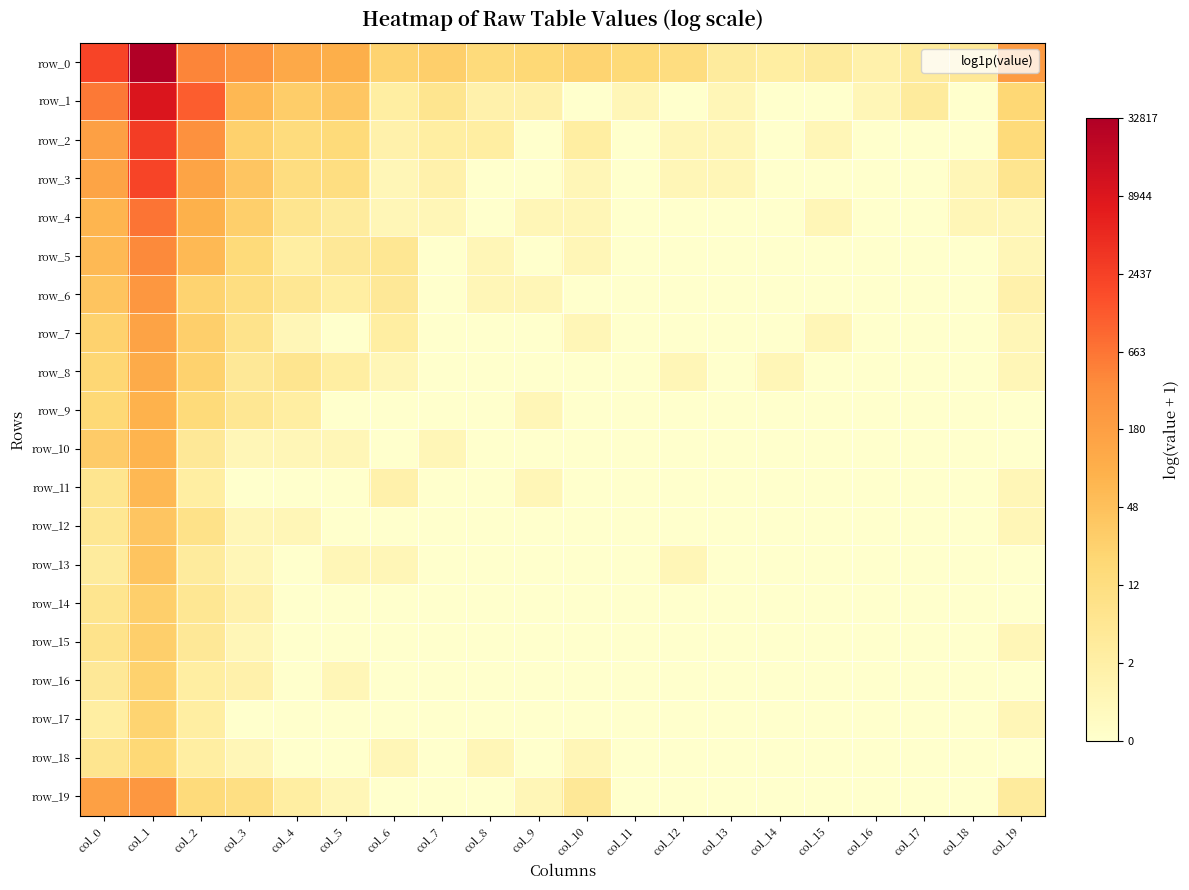

Reading left to right, list all the values displayed in this chart.

row_0: 7.7	10.4	6.1	5.6	4.8	4.6	3.2	3.3	2.8	2.9	3.1	2.9	2.6	1.6	1.4	1.6	1.1	1.6	1.8	5.3
row_1: 6.4	9.2	7.1	4.2	3.4	3.7	1.4	2.1	1.1	1.1	0.0	0.7	0.0	0.7	0.0	0.0	0.7	1.6	0.0	3.0
row_2: 5.2	7.9	5.7	3.3	2.7	2.8	1.1	1.4	1.4	0.0	1.4	0.0	0.7	0.7	0.0	0.7	0.0	0.0	0.0	2.8
row_3: 5.0	7.7	5.0	3.7	2.6	2.6	0.7	1.1	0.0	0.0	0.7	0.0	0.7	0.7	0.0	0.0	0.0	0.0	0.7	2.1
row_4: 4.3	6.5	4.5	3.3	2.1	1.6	0.7	0.7	0.0	0.7	0.7	0.0	0.0	0.0	0.0	0.7	0.0	0.0	0.7	0.7
row_5: 4.2	6.0	4.2	2.8	1.4	1.8	1.9	0.0	0.7	0.0	0.7	0.0	0.0	0.0	0.0	0.0	0.0	0.0	0.0	0.7
row_6: 3.8	5.5	3.2	2.6	1.9	1.4	1.8	0.0	0.7	0.7	0.0	0.0	0.0	0.0	0.0	0.0	0.0	0.0	0.0	1.1
row_7: 3.2	5.0	3.3	2.2	0.7	0.0	1.4	0.0	0.0	0.0	0.7	0.0	0.0	0.0	0.0	0.7	0.0	0.0	0.0	0.7
row_8: 3.0	4.7	3.2	1.8	2.1	1.4	0.7	0.0	0.0	0.0	0.0	0.0	0.7	0.0	0.7	0.0	0.0	0.0	0.0	0.7
row_9: 2.9	4.4	2.8	1.9	1.4	0.0	0.0	0.0	0.0	0.7	0.0	0.0	0.0	0.0	0.0	0.0	0.0	0.0	0.0	0.0
row_10: 3.5	4.4	1.8	0.7	0.7	0.7	0.0	0.7	0.0	0.0	0.0	0.0	0.0	0.0	0.0	0.0	0.0	0.0	0.0	0.0
row_11: 2.1	4.2	1.4	0.0	0.0	0.0	1.1	0.0	0.0	0.7	0.0	0.0	0.0	0.0	0.0	0.0	0.0	0.0	0.0	0.7
row_12: 1.9	3.7	2.3	0.7	0.7	0.0	0.0	0.0	0.0	0.0	0.0	0.0	0.0	0.0	0.0	0.0	0.0	0.0	0.0	0.7
row_13: 1.6	3.7	1.6	0.7	0.0	0.7	0.7	0.0	0.0	0.0	0.0	0.0	0.7	0.0	0.0	0.0	0.0	0.0	0.0	0.0
row_14: 2.1	3.4	1.9	1.1	0.0	0.0	0.0	0.0	0.0	0.0	0.0	0.0	0.0	0.0	0.0	0.0	0.0	0.0	0.0	0.0
row_15: 2.2	3.3	1.8	0.7	0.0	0.0	0.0	0.0	0.0	0.0	0.0	0.0	0.0	0.0	0.0	0.0	0.0	0.0	0.0	0.7
row_16: 1.8	3.2	1.4	1.1	0.0	0.7	0.0	0.0	0.0	0.0	0.0	0.0	0.0	0.0	0.0	0.0	0.0	0.0	0.0	0.0
row_17: 1.4	3.1	1.4	0.0	0.0	0.0	0.0	0.0	0.0	0.0	0.0	0.0	0.0	0.0	0.0	0.0	0.0	0.0	0.0	0.7
row_18: 2.1	2.9	1.4	0.7	0.0	0.0	0.7	0.0	0.7	0.0	0.7	0.0	0.0	0.0	0.0	0.0	0.0	0.0	0.0	0.0
row_19: 5.2	5.5	2.8	2.5	1.4	0.7	0.0	0.0	0.0	0.7	1.8	0.0	0.0	0.0	0.0	0.0	0.0	0.0	0.0	1.6